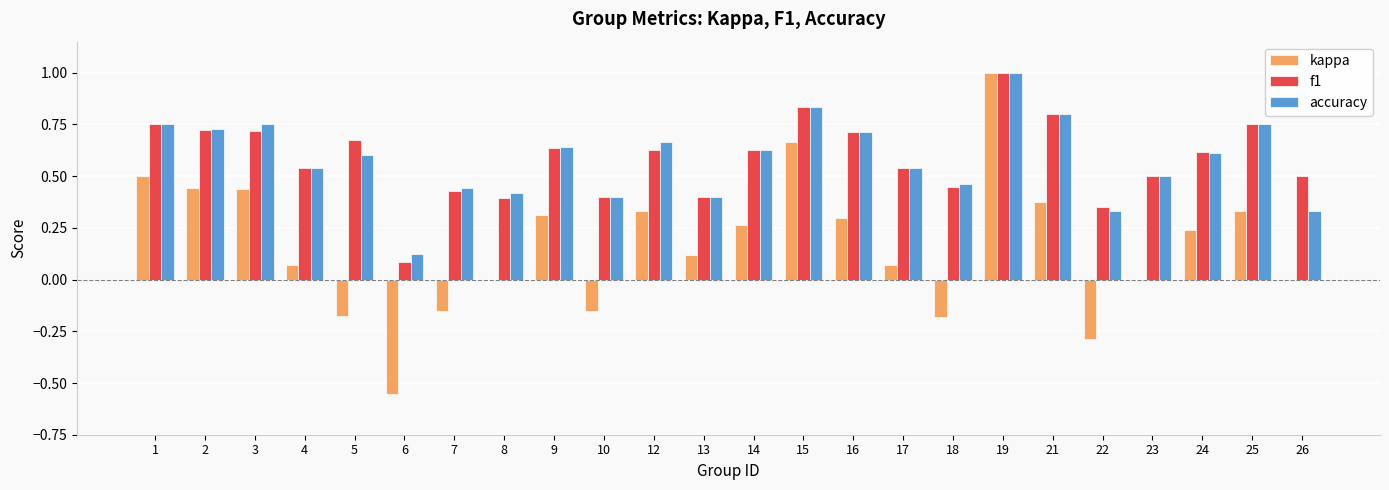

What is the sum of all kappa values?

4.0